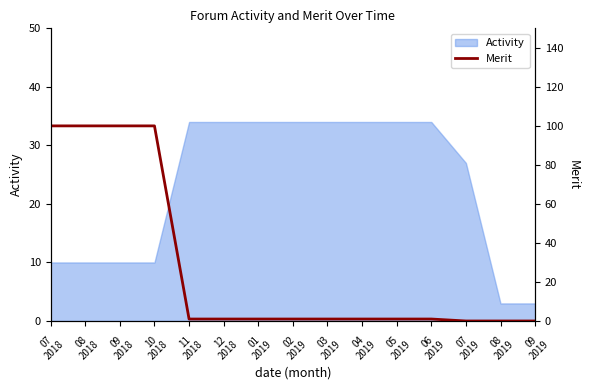

Approximately how many times larger is the value at 01
2019 compared to 04
2019?

1.0